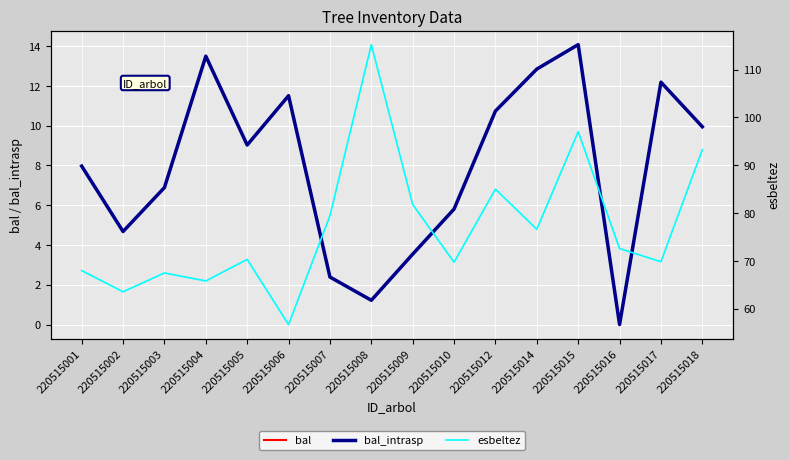

At which label does esbeltez first exceed 72?

220515007